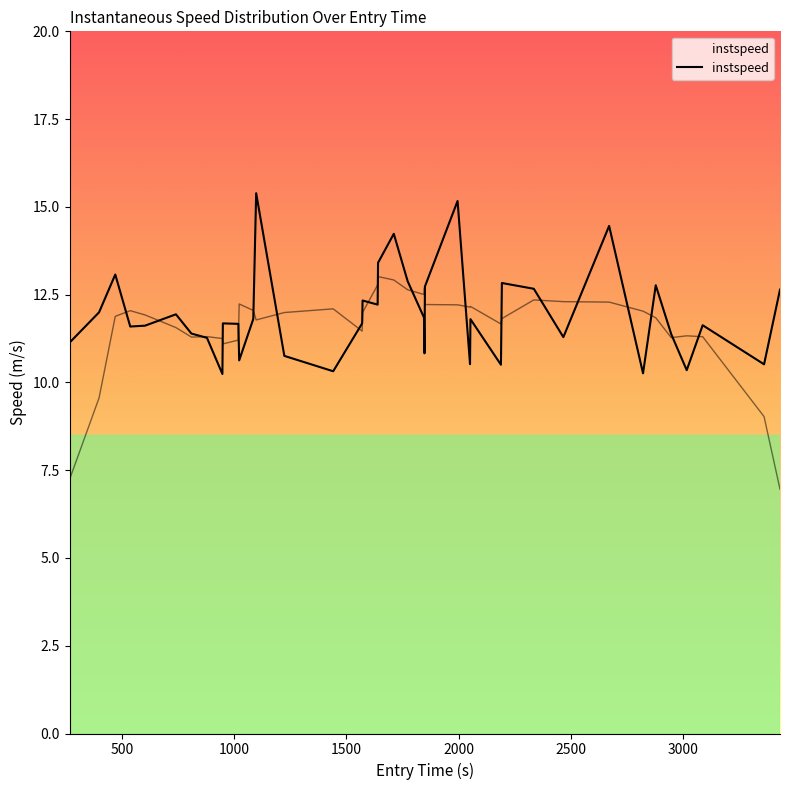

The chart shows a value of 13.4 at 33. True or false?

False